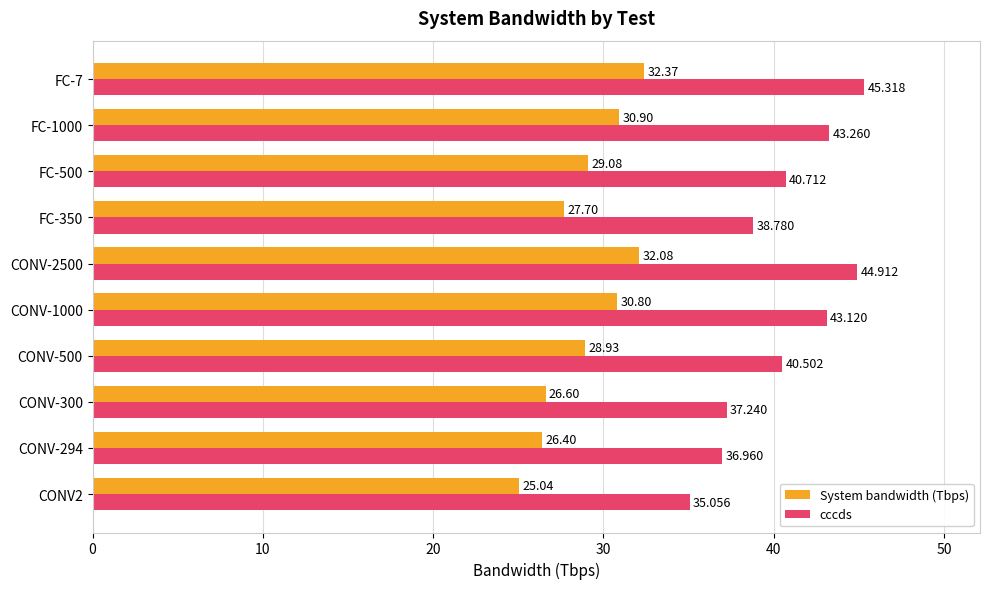

List the series in order of their overall mean, highest first.

cccds, System bandwidth (Tbps)